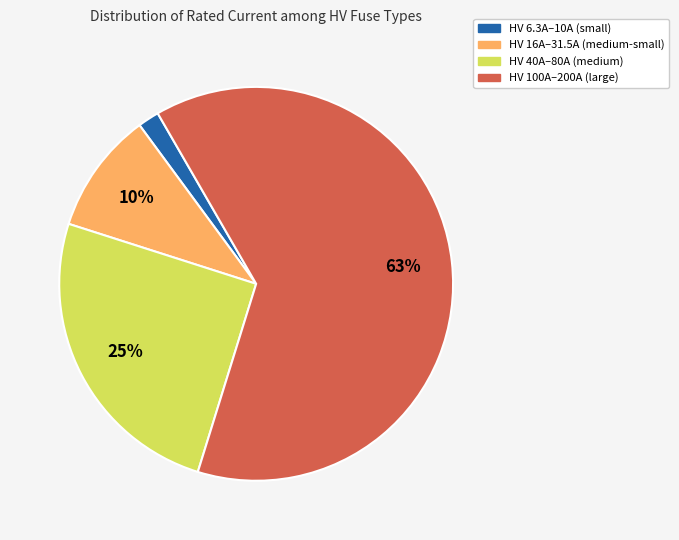

What percentage is the HV 40A–80A (medium) slice, to the nearest percent?

25%